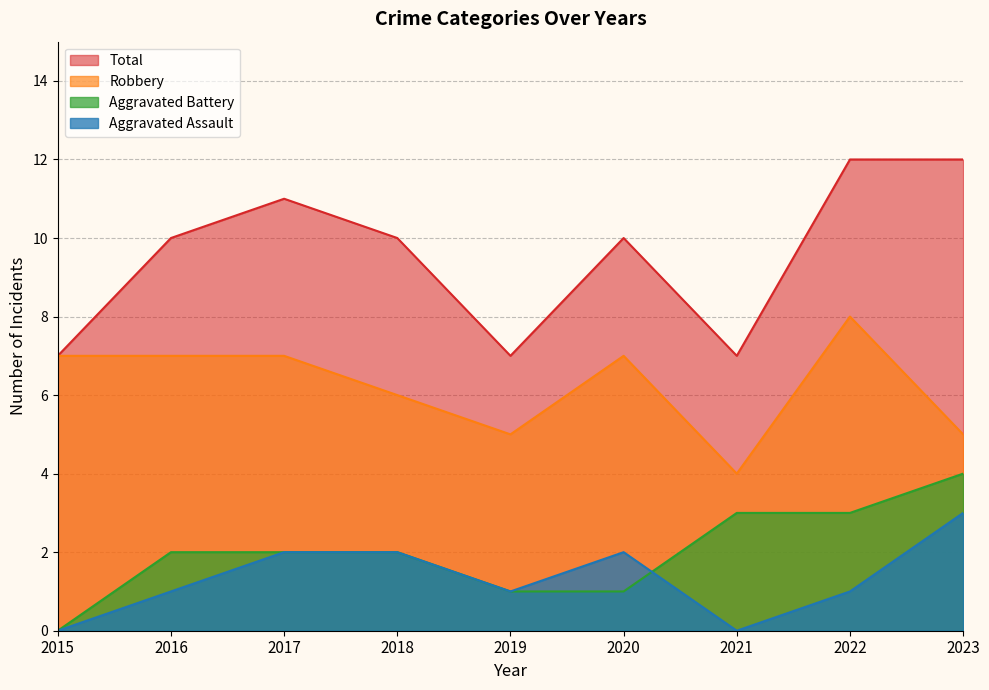

What is the difference between the Aggravated Assault values at 2016 and 2020?

1